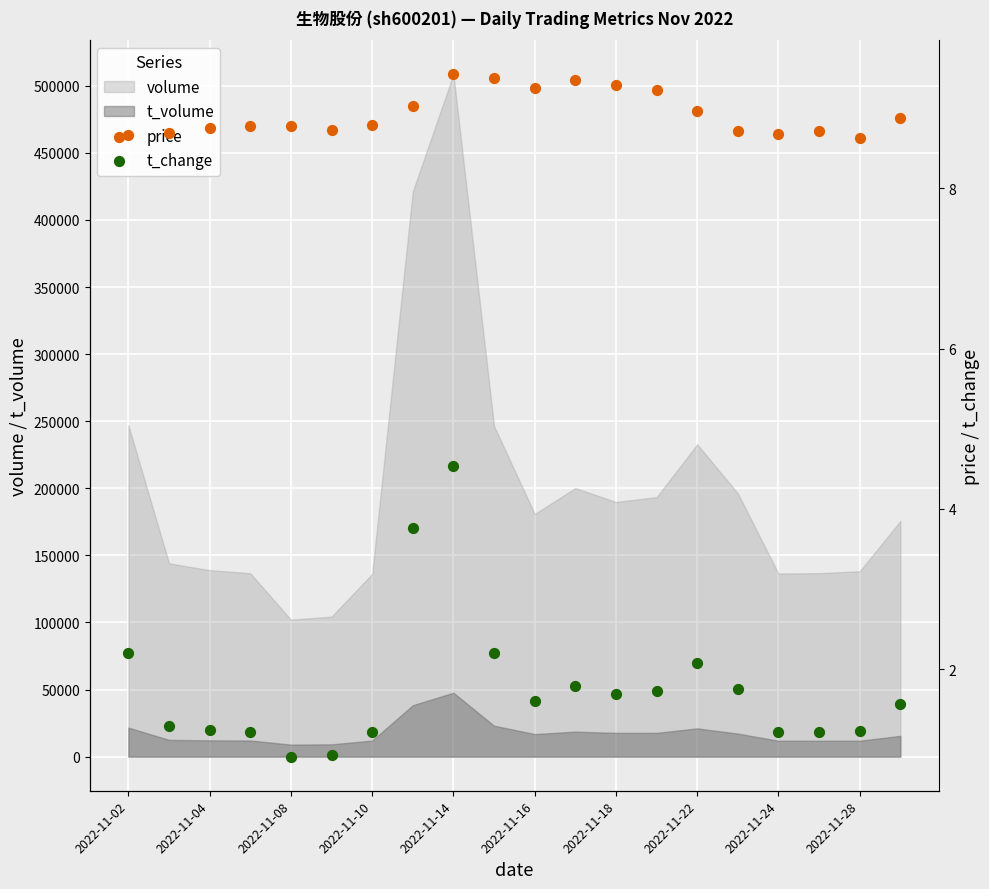

Is the value of volume at 2022-11-28 greater than the value of t_volume at 2022-11-18?

Yes